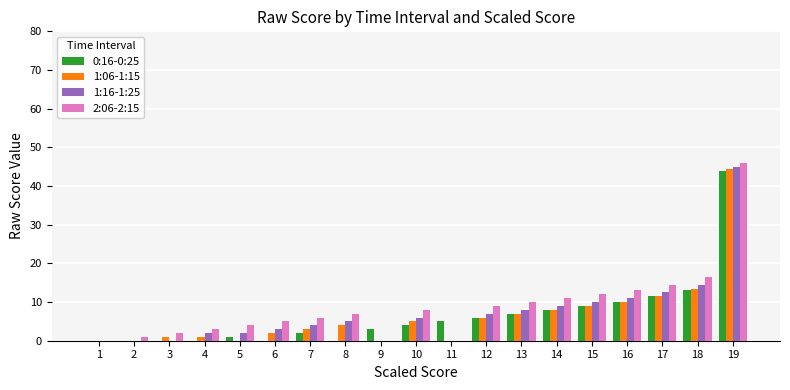

Reading left to right, what are all the values shown in this chart?

0:16-0:25: 0.0	0.0	0.0	0.0	1.0	0.0	2.0	0.0	3.0	4.0	5.0	6.0	7.0	8.0	9.0	10.0	11.5	13.0	44.0
1:06-1:15: 0.0	0.0	1.0	1.0	0.0	2.0	3.0	4.0	0.0	5.0	0.0	6.0	7.0	8.0	9.0	10.0	11.5	13.5	44.5
1:16-1:25: 0.0	0.0	0.0	2.0	2.0	3.0	4.0	5.0	0.0	6.0	0.0	7.0	8.0	9.0	10.0	11.0	12.5	14.5	45.0
2:06-2:15: 0.0	1.0	2.0	3.0	4.0	5.0	6.0	7.0	0.0	8.0	0.0	9.0	10.0	11.0	12.0	13.0	14.5	16.5	46.0